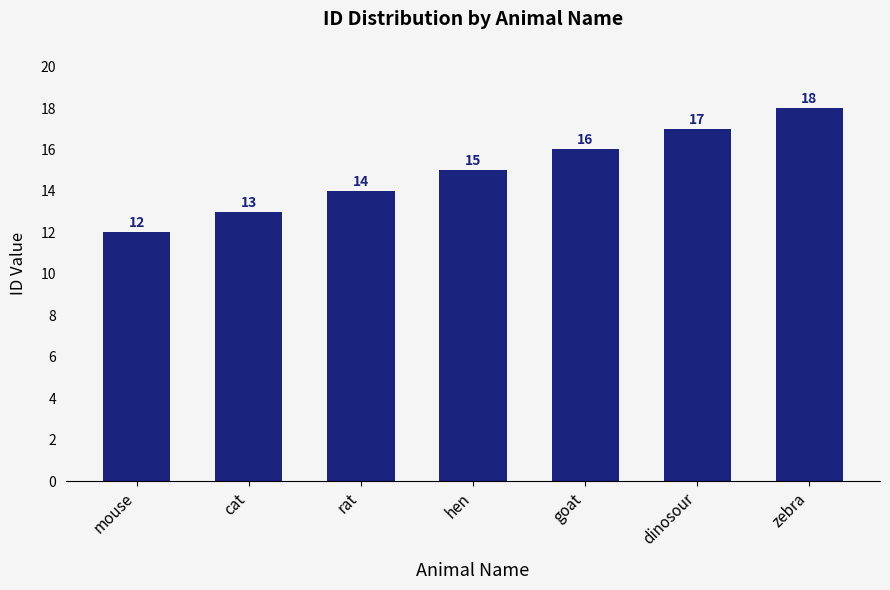

True or false: the data shows 18 at rat.

False